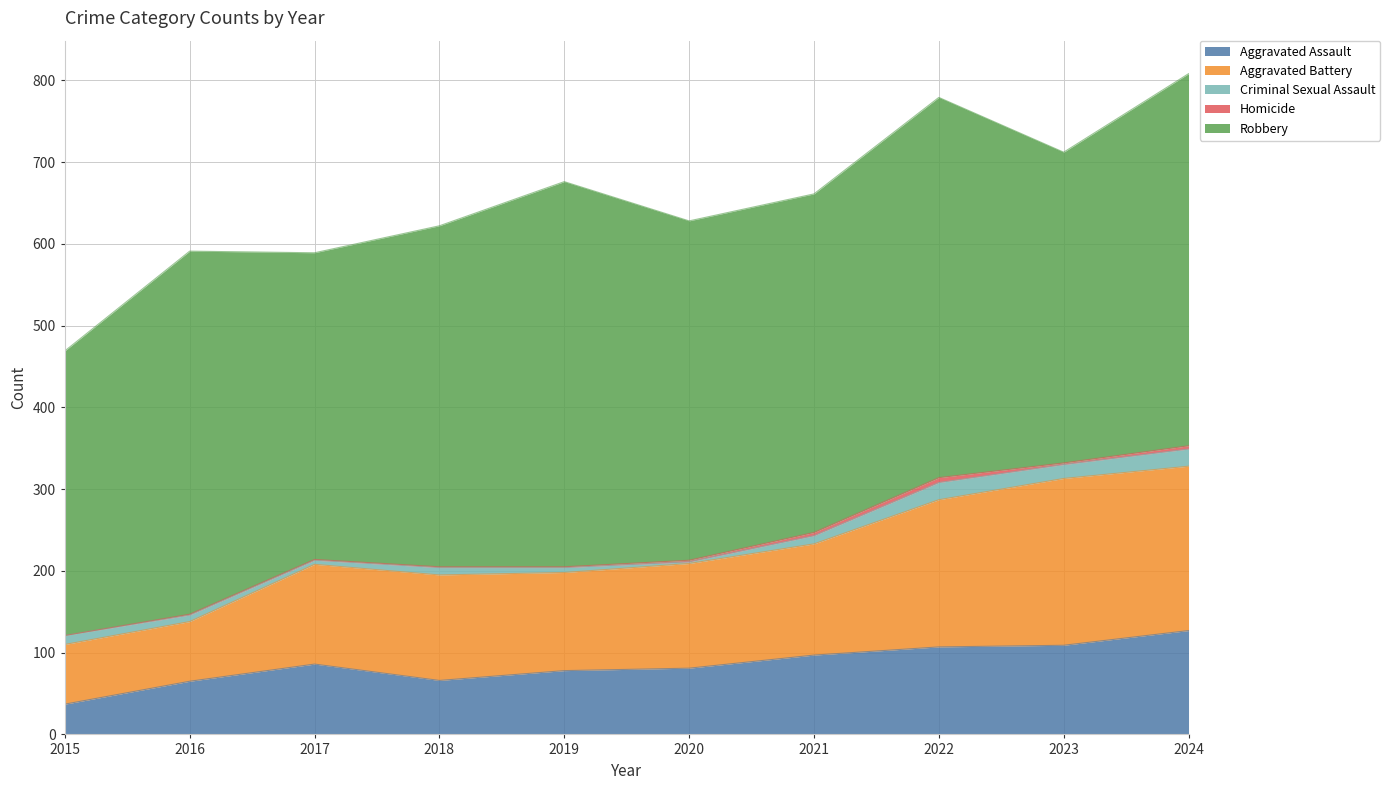

Rank the series at 2016 from highest to lowest value.

Robbery, Aggravated Battery, Aggravated Assault, Criminal Sexual Assault, Homicide